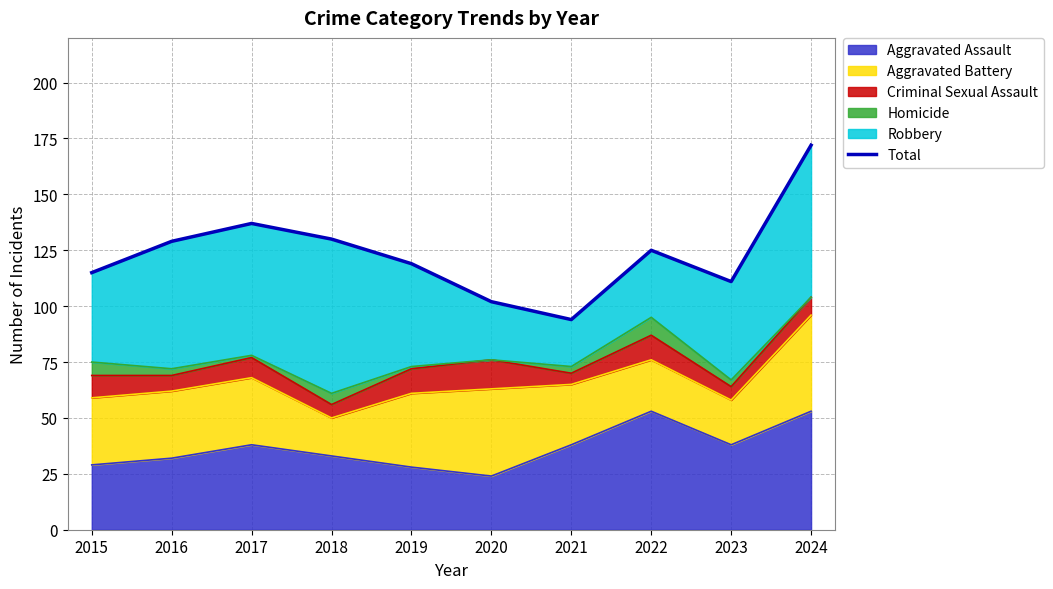

How many points are lower than both their immediate neighbors (excluding endpoints)?

2